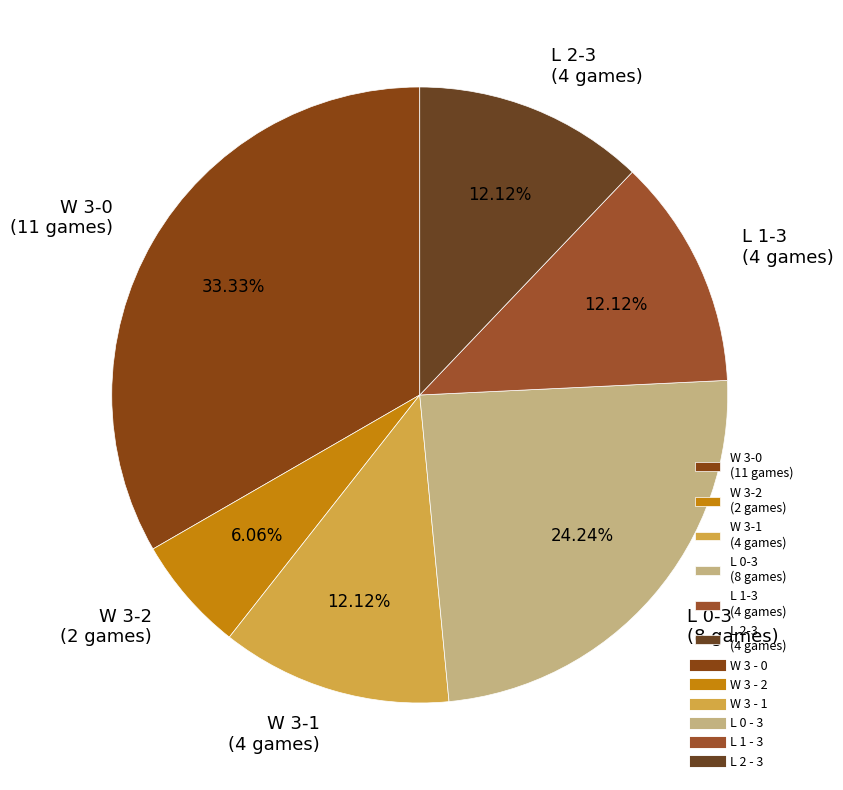

Do W 3-2 (2 games) and W 3-0 (11 games) together represent more than half of the pie?

No